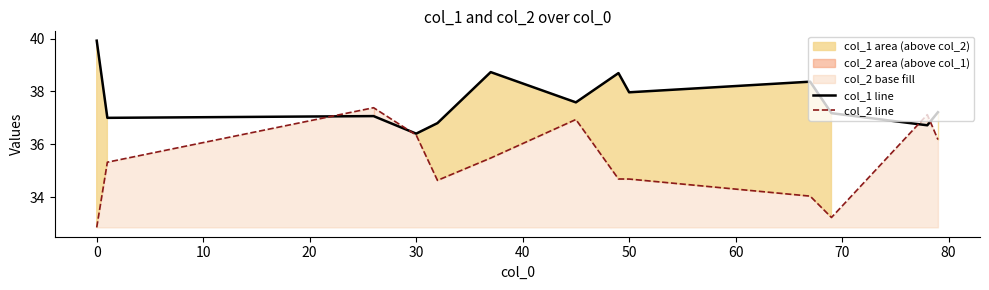

At which label does col_1 line reach its minimum?

30